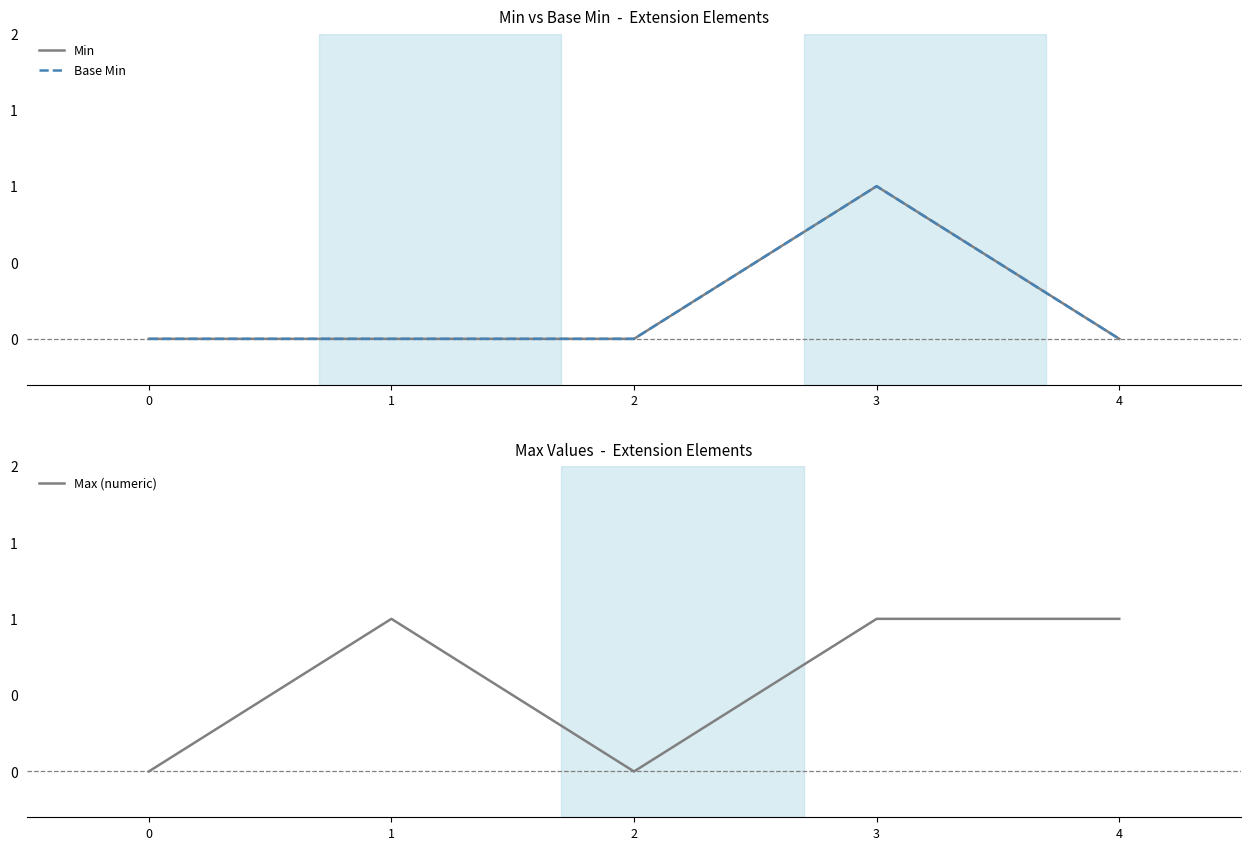

What are all the series names shown in the legend?

Min, Base Min, Max (numeric)